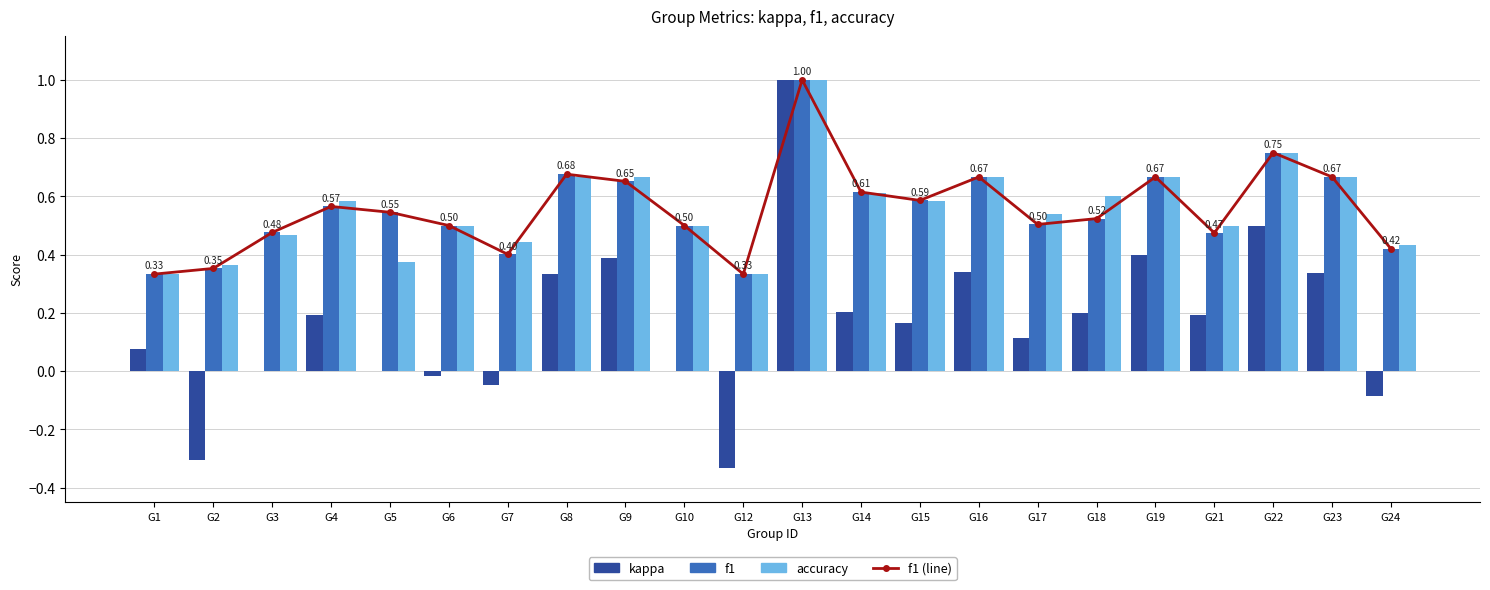

Which series has the largest total across all categories?

accuracy